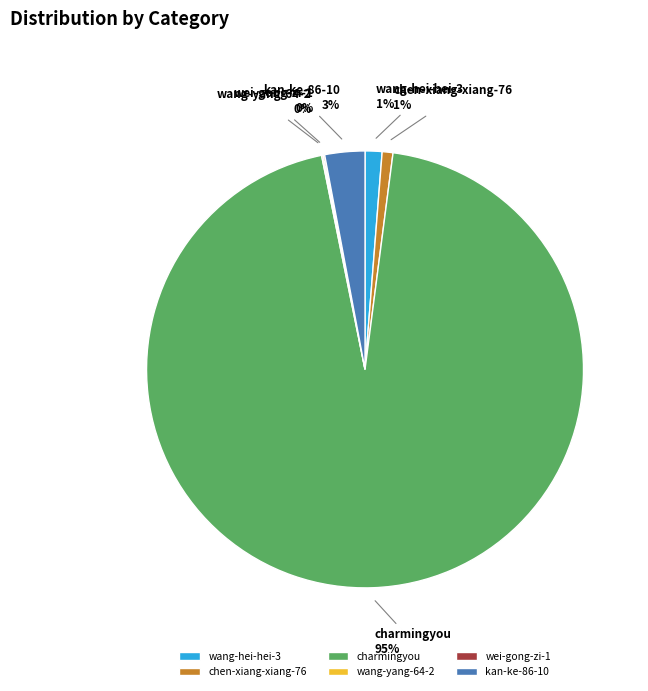

The chen-xiang-xiang-76 slice represents 11% of the pie. True or false?

False